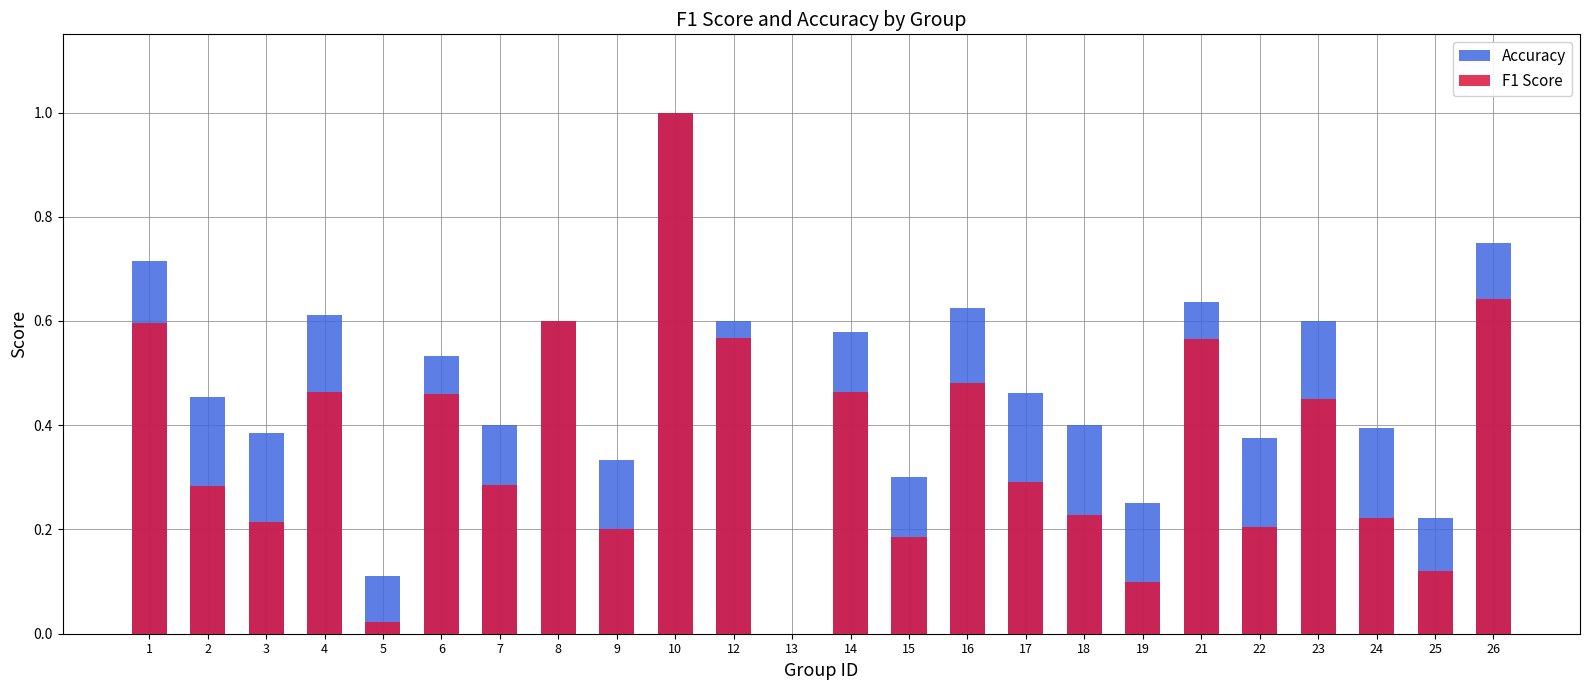

At which category is the sum across all series the highest?

10